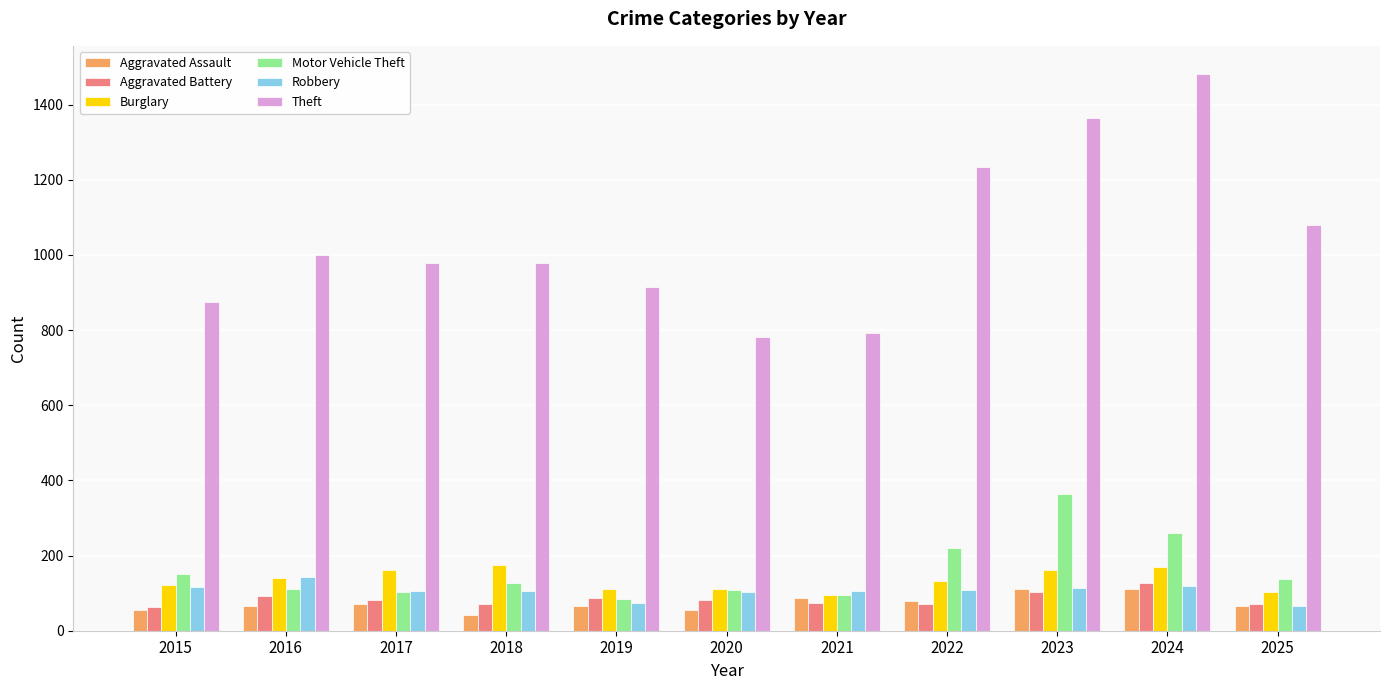

How many bars are there in each group?

6